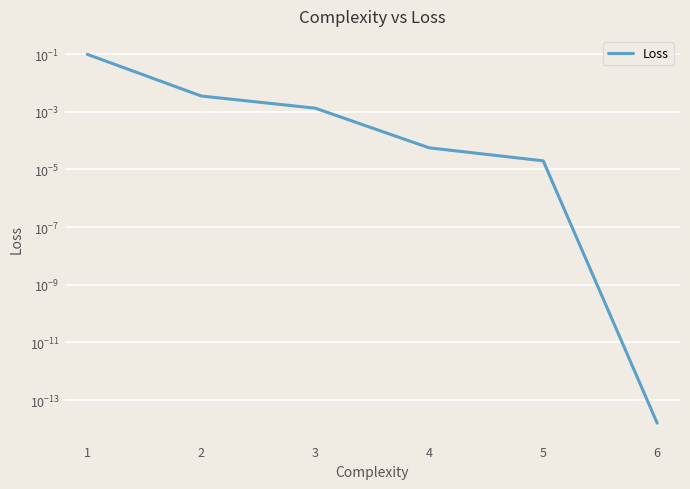

Is it true that the value at 4 is 0.0?

False